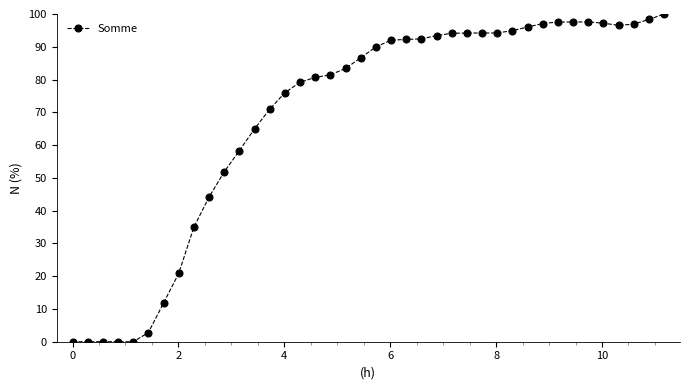

What is the maximum value shown in the chart?

100.0